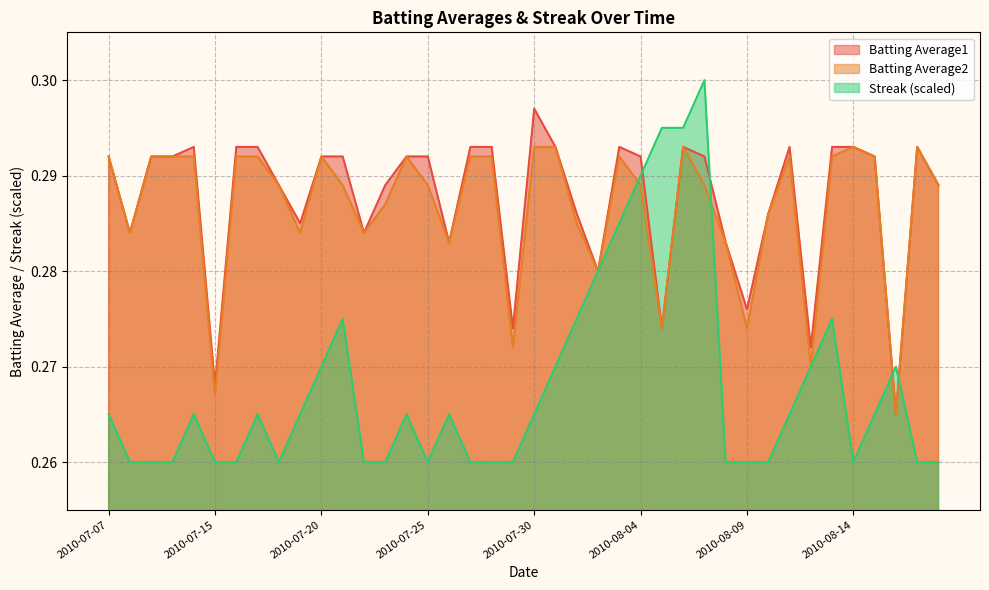

List the series in order of their peak value, highest first.

Streak (scaled), Batting Average1, Batting Average2